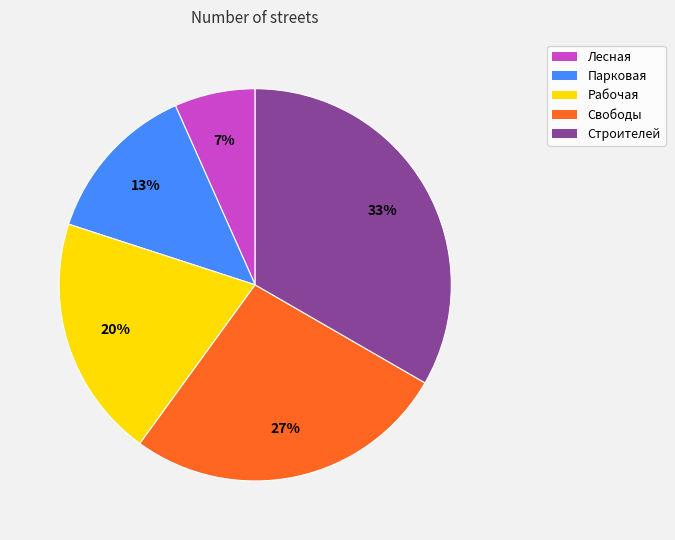

Is there a majority slice in this chart?

No